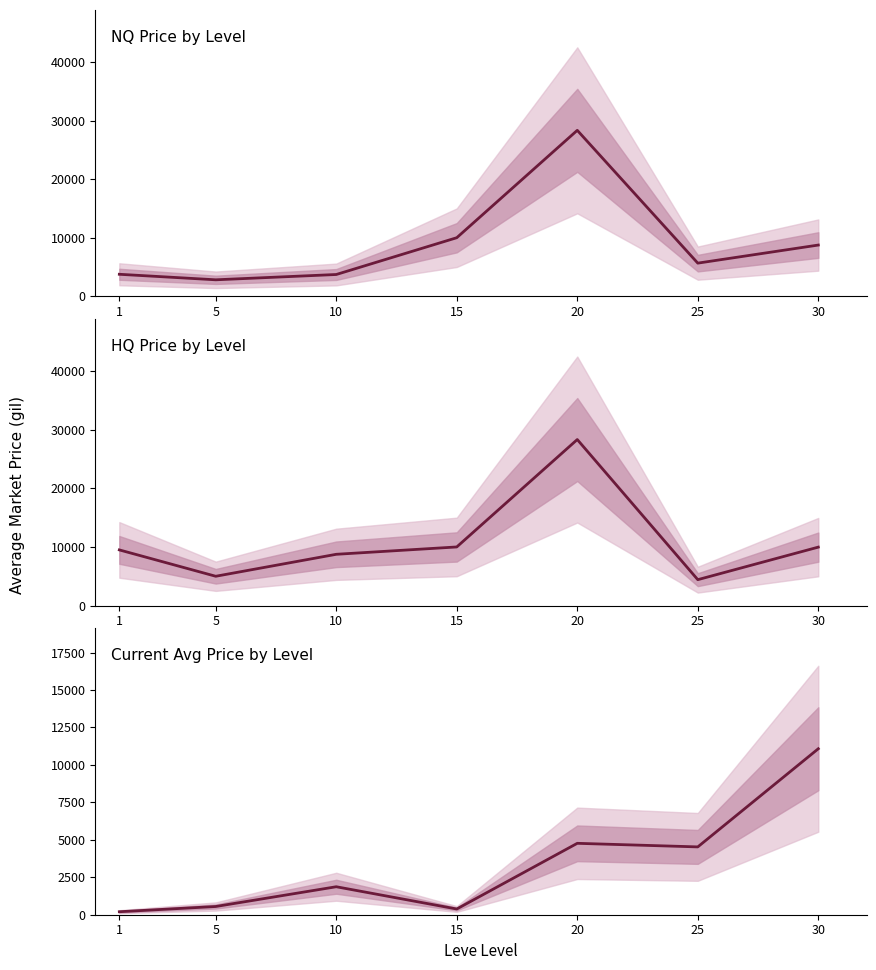

Reading left to right, what are all the values shown in this chart?

NQ Price by Level: 1=3763.0	5=2819.1	10=3724.9	15=10010.0	20=28355.0	25=5666.6	30=8756.0
HQ Price by Level: 1=9500.0	5=4997.5	10=8749.8	15=10005.0	20=28355.0	25=4415.9	30=9975.0
Current Avg Price by Level: 1=200.0	5=549.0	10=1867.7	15=381.9	20=4766.7	25=4527.1	30=11079.5